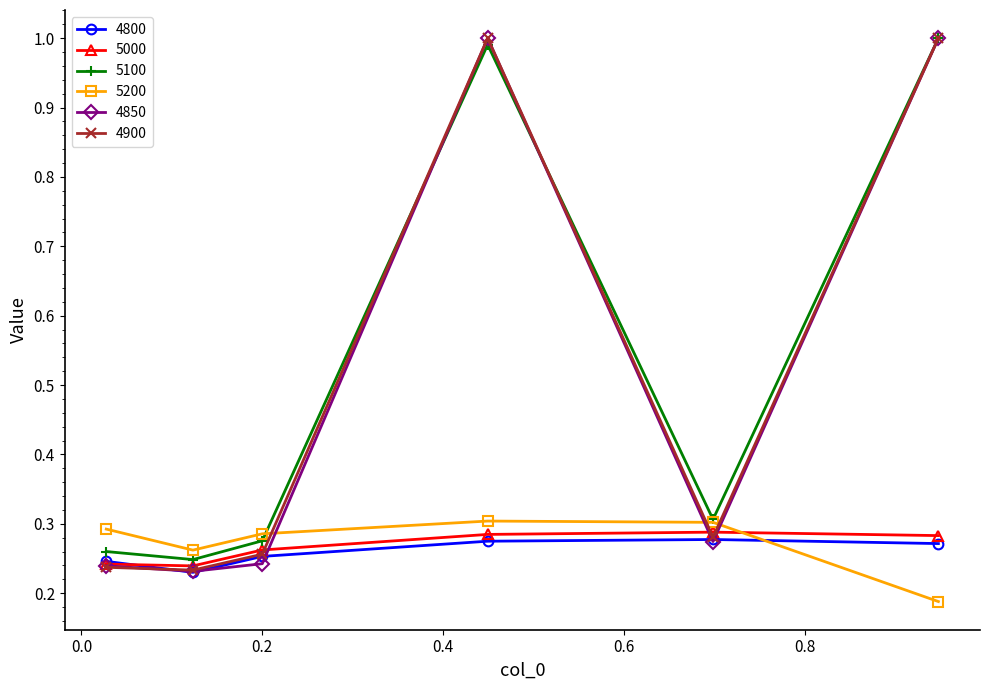

True or false: 4800 has more than 2 interior local peaks.

False